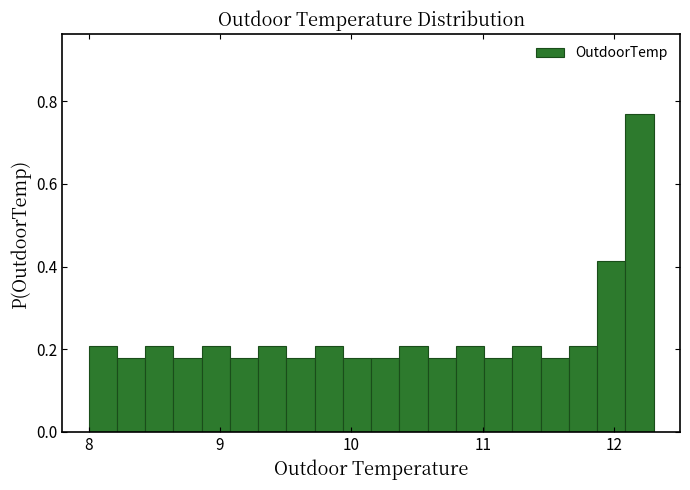

Read against the x-axis, roughly where is the centre of the tallest bar?

12.2